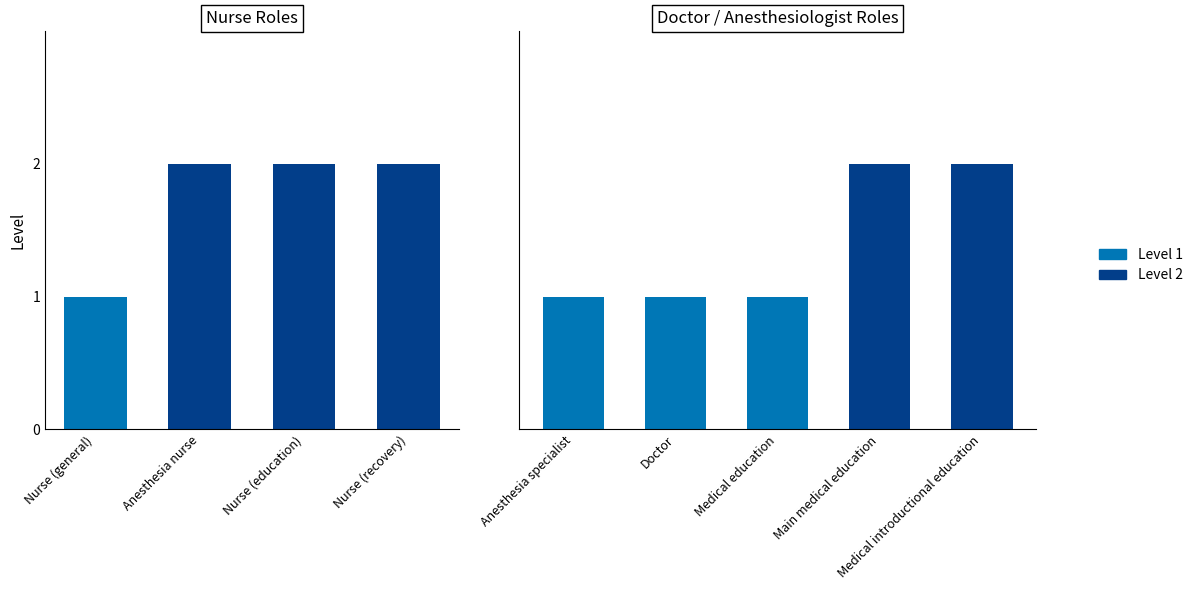

Reading left to right, what are all the values shown in this chart?

Level 1: nursegeneral=1	nu_anesthesia=0	nu_anesthesia_edu=0	nu_recovery=0	anesthesiologist=1	doc=1	anae_edu=1	doc_edu_anae_main=0	doc_edu_anae_intro=0
Level 2: nursegeneral=0	nu_anesthesia=2	nu_anesthesia_edu=2	nu_recovery=2	anesthesiologist=0	doc=0	anae_edu=0	doc_edu_anae_main=2	doc_edu_anae_intro=2